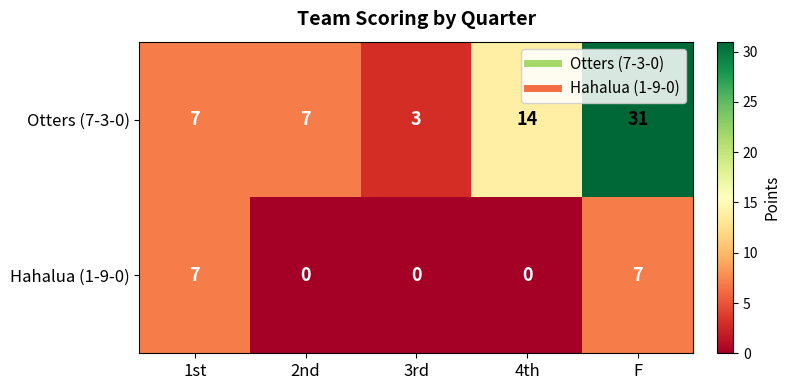

At 3rd, list the series in order from largest to smallest.

Otters (7-3-0), Hahalua (1-9-0)